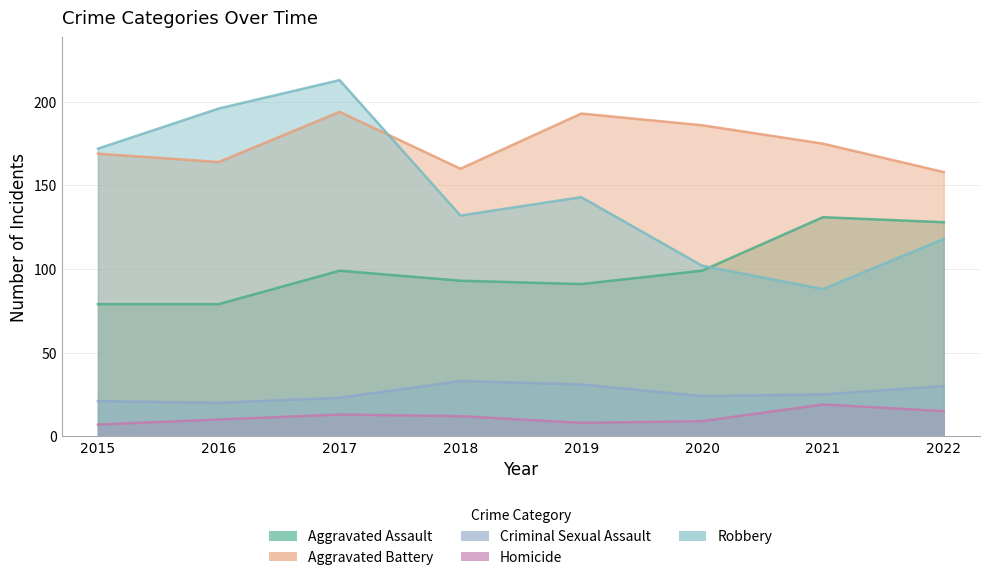

In Criminal Sexual Assault, how many points are lower than both neighbors (excluding endpoints)?

2